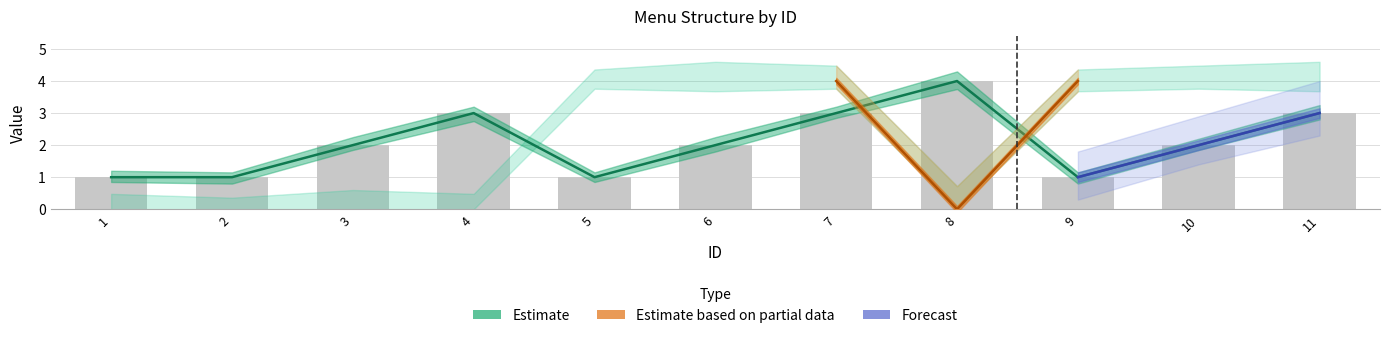

At which label is the value closest to 2?

3